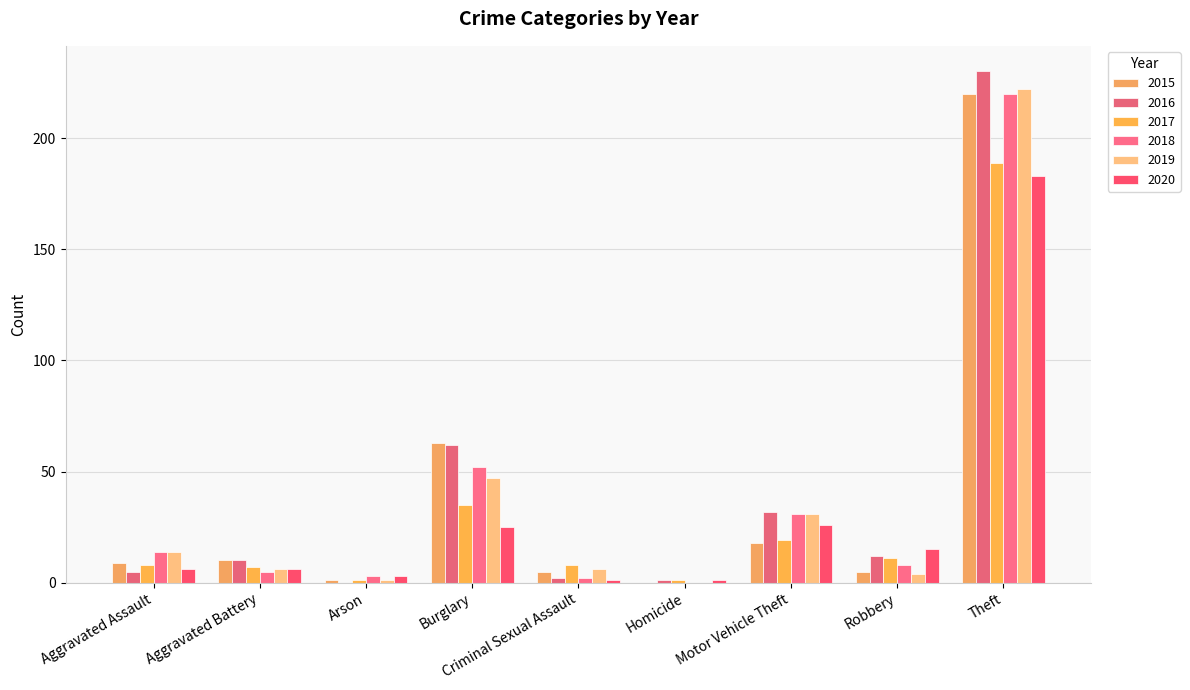

List the labels in order of 2018 value, smallest first.

Homicide, Criminal Sexual Assault, Arson, Aggravated Battery, Robbery, Aggravated Assault, Motor Vehicle Theft, Burglary, Theft